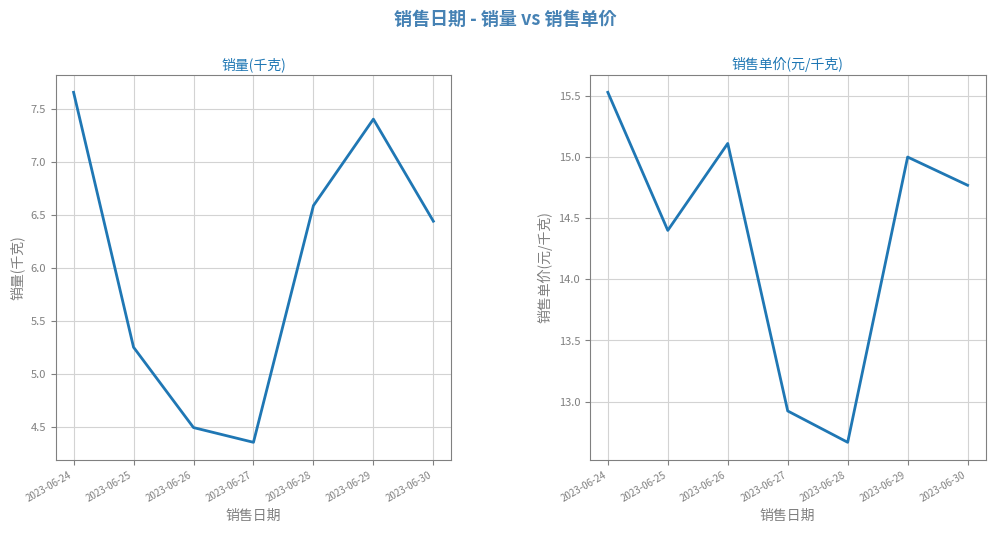

True or false: 销量(千克) has more than 1 interior local peaks.

False